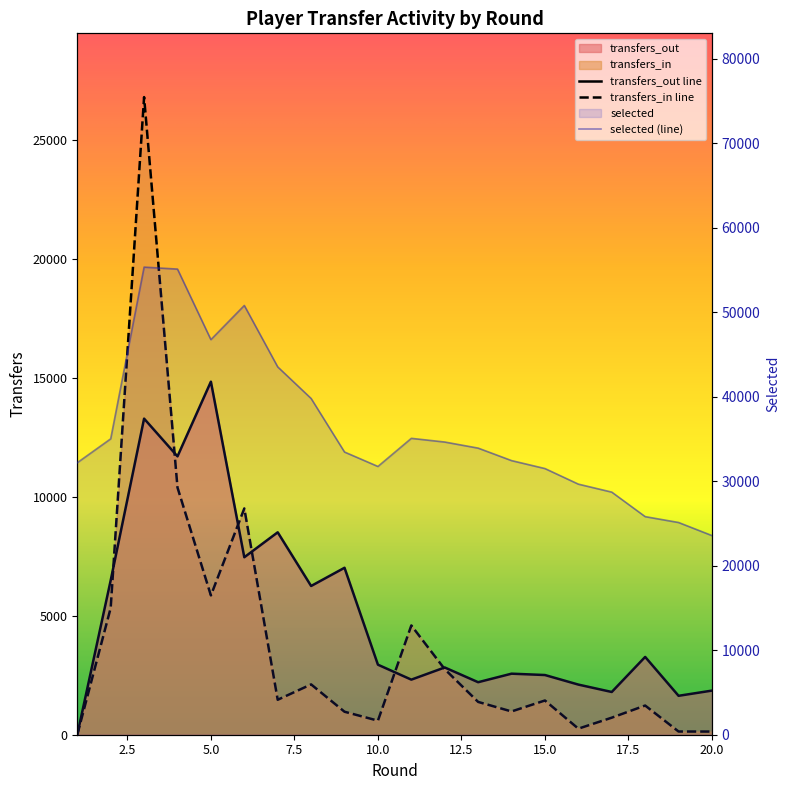

Rank the series at 12 from lowest to highest value.

transfers_in, transfers_out, selected